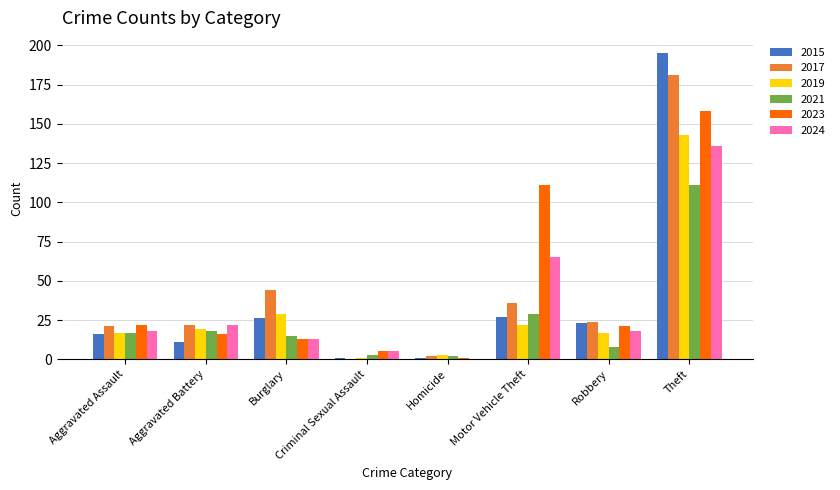

The 2024 series shows 18 at Aggravated Assault. True or false?

True